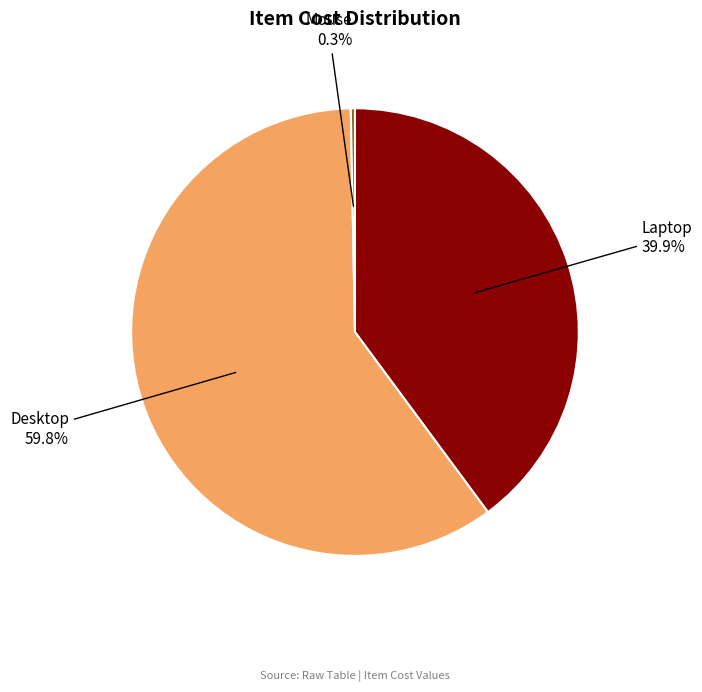

Between Mouse and Desktop, which is larger?

Desktop